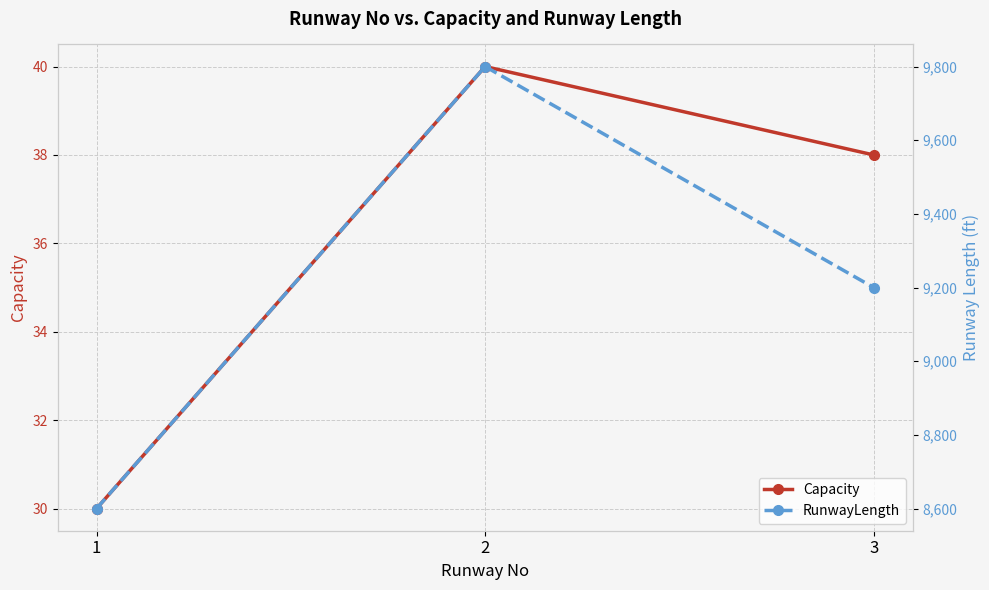

What is the total value across all series at 1?

8630